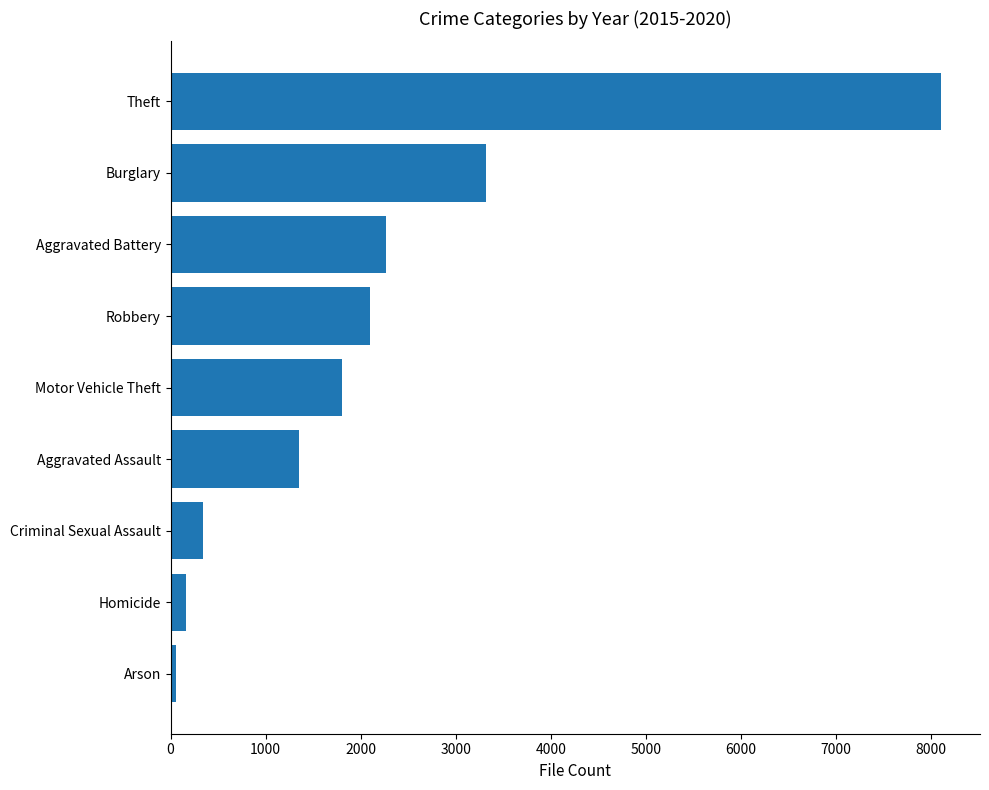

Read the value at Aggravated Battery.

2264